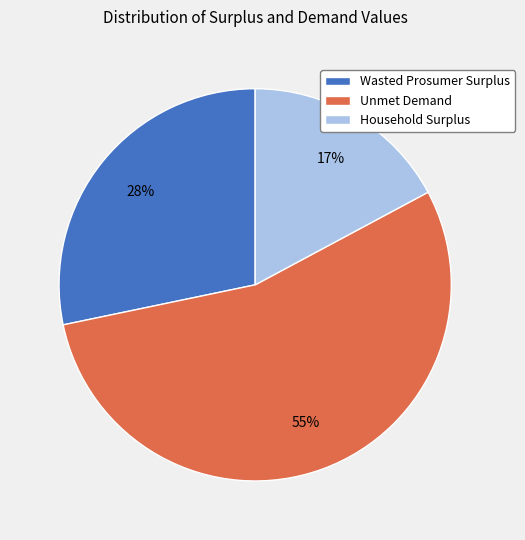

Is there any slice that represents more than half of the pie?

Yes